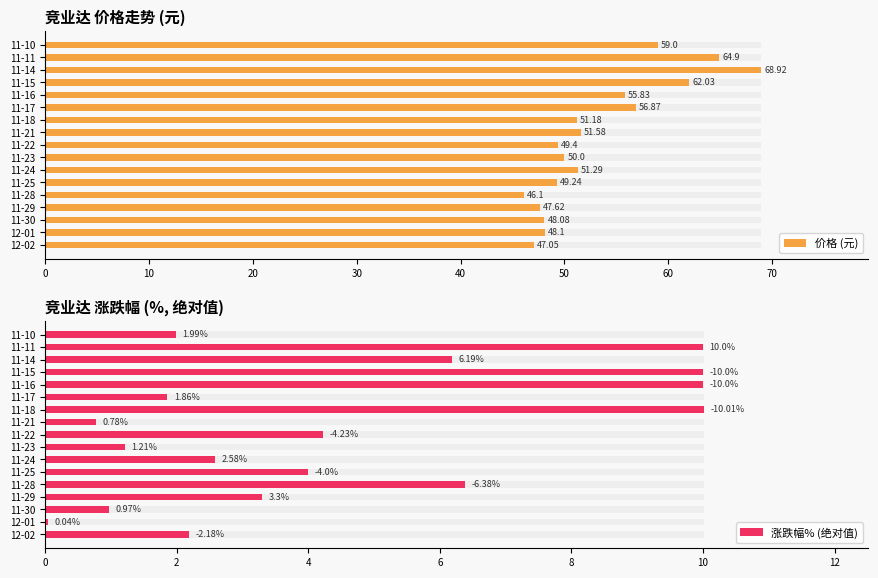

The 涨跌幅% (绝对值) series shows 4.1 at 11-16. True or false?

False